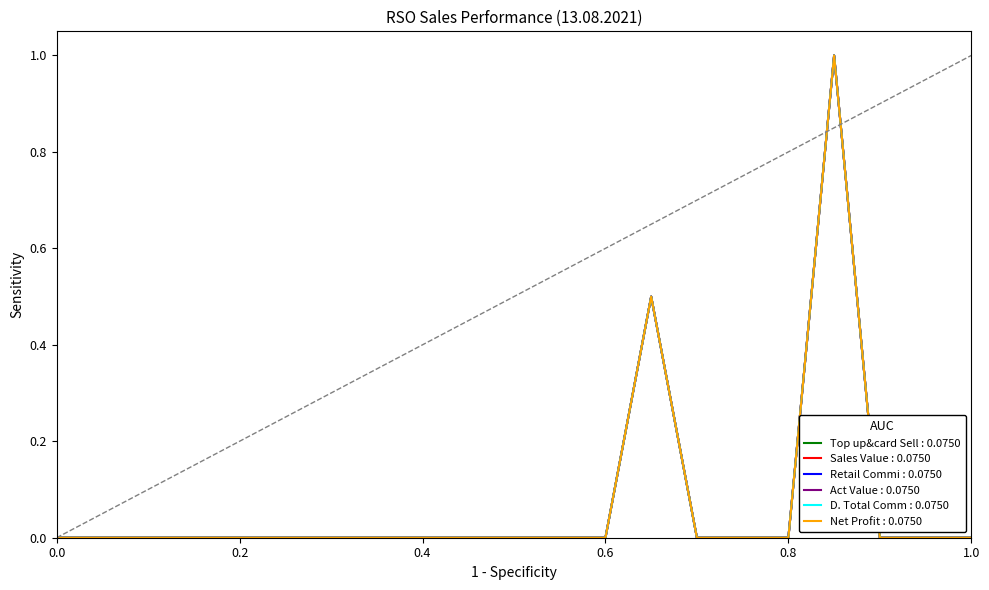

Does the chart display data point markers on the line(s)?

No